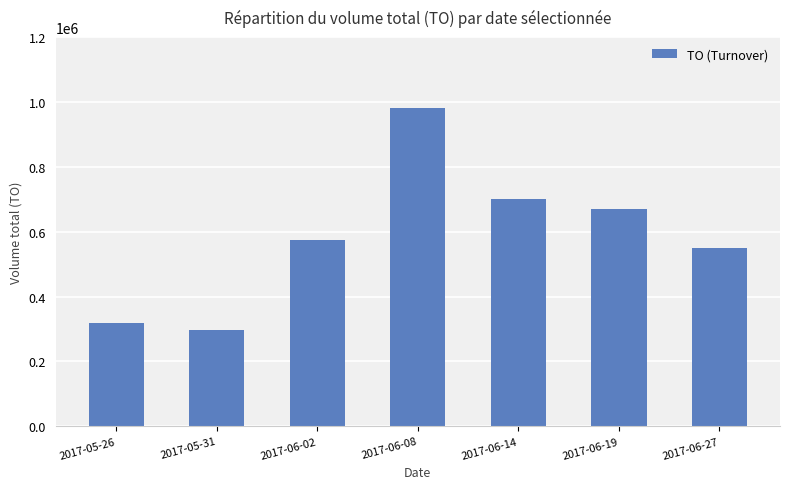

What is the smallest value displayed?

296200